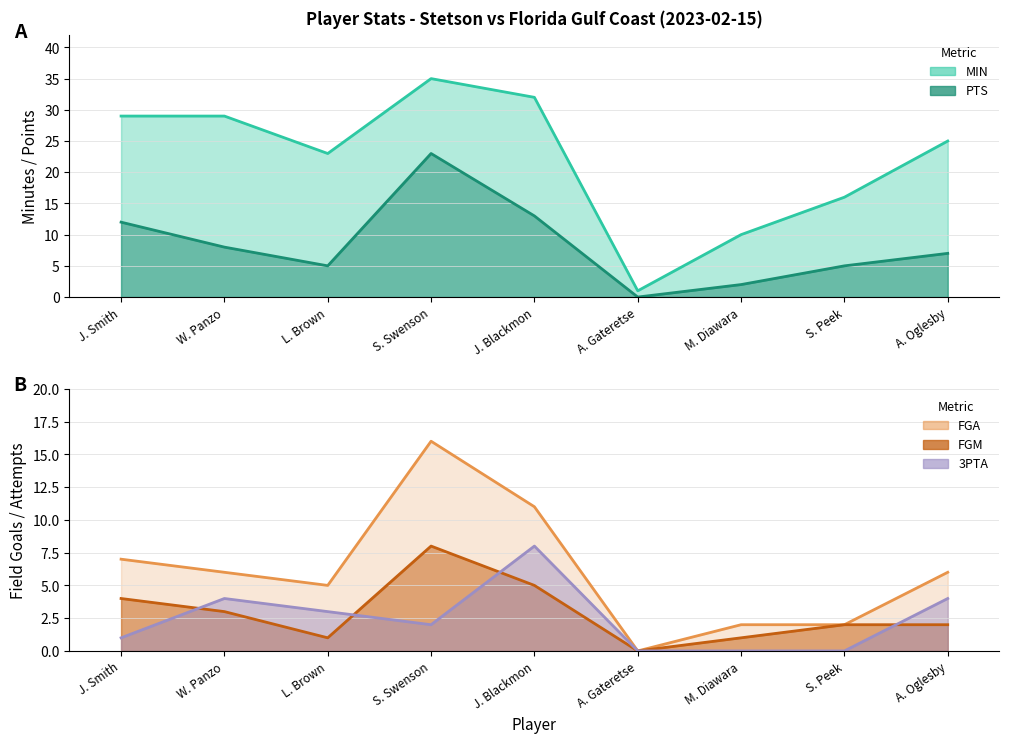

True or false: PTS and FGA cross at least once.

False